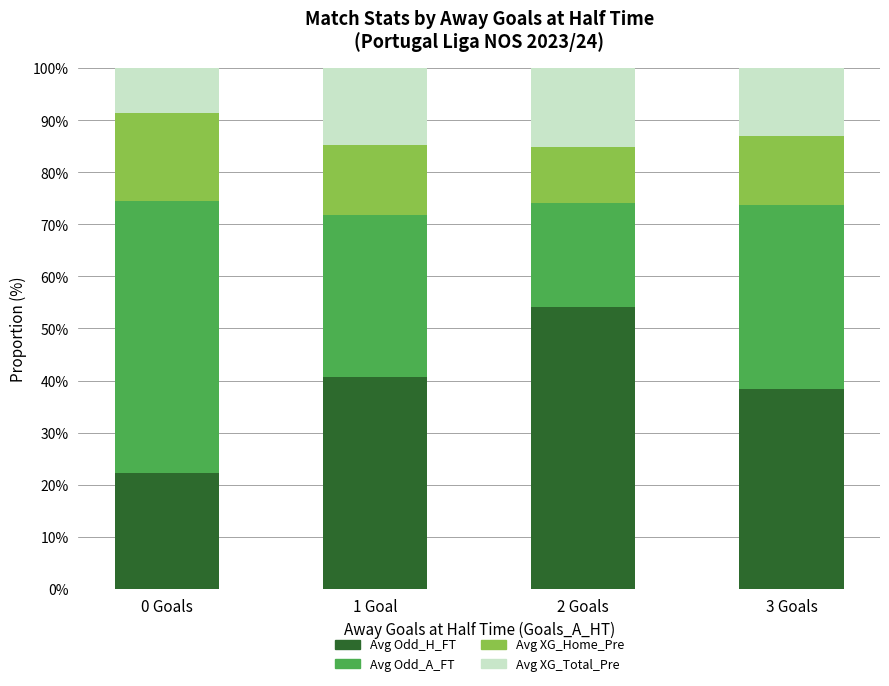

What is the total value across all series at 0 Goals?

100.0